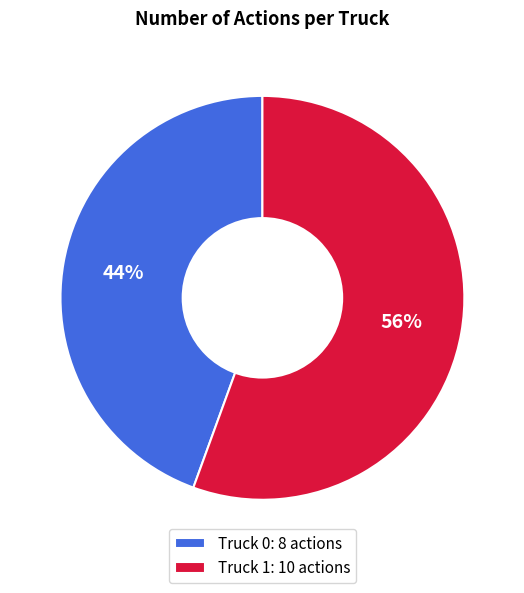

Between Truck 0: 8 actions and Truck 1: 10 actions, which is larger?

Truck 1: 10 actions